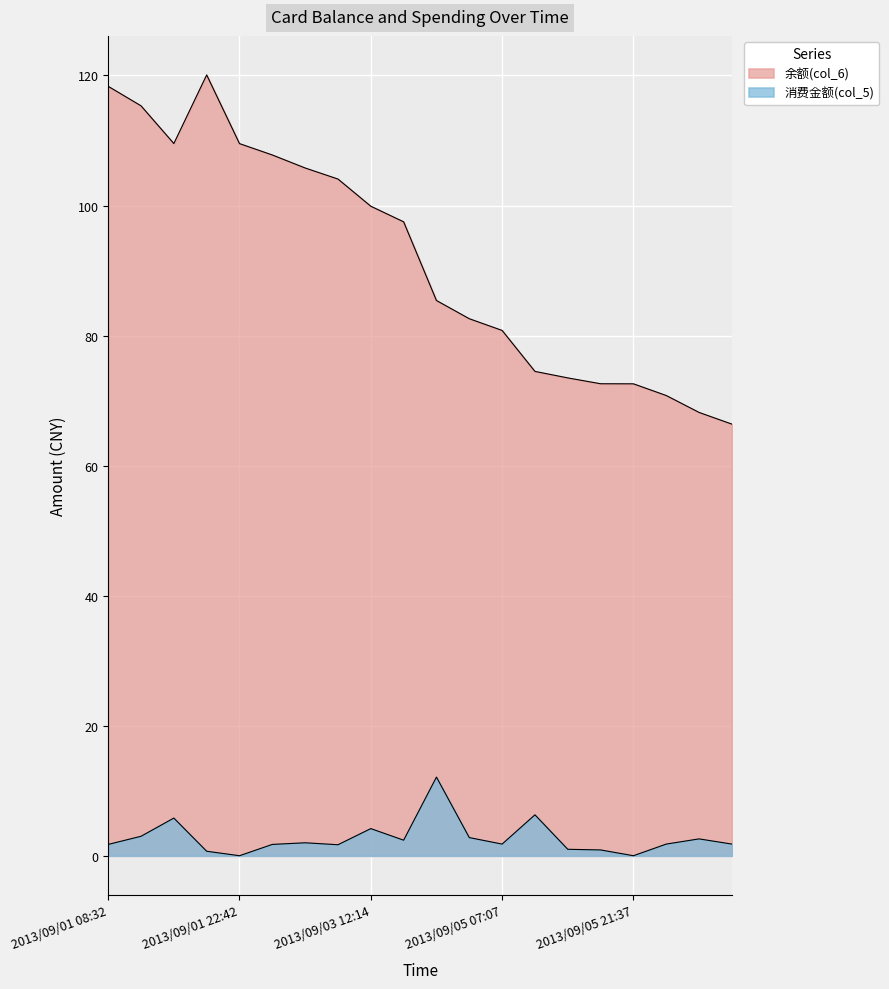

How many distinct data groups are displayed?

2